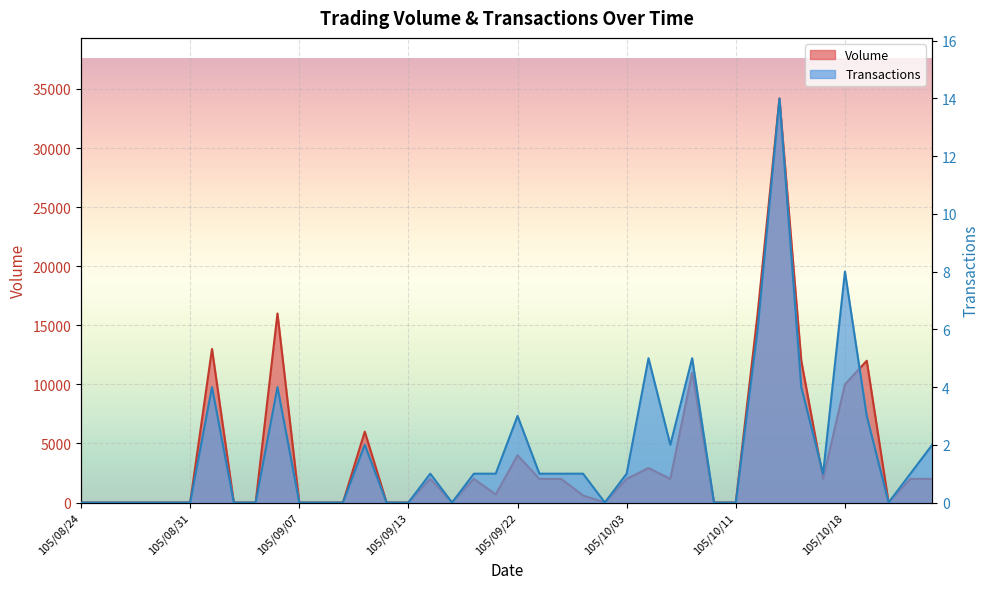

True or false: Transactions has more than 2 interior local peaks.

True